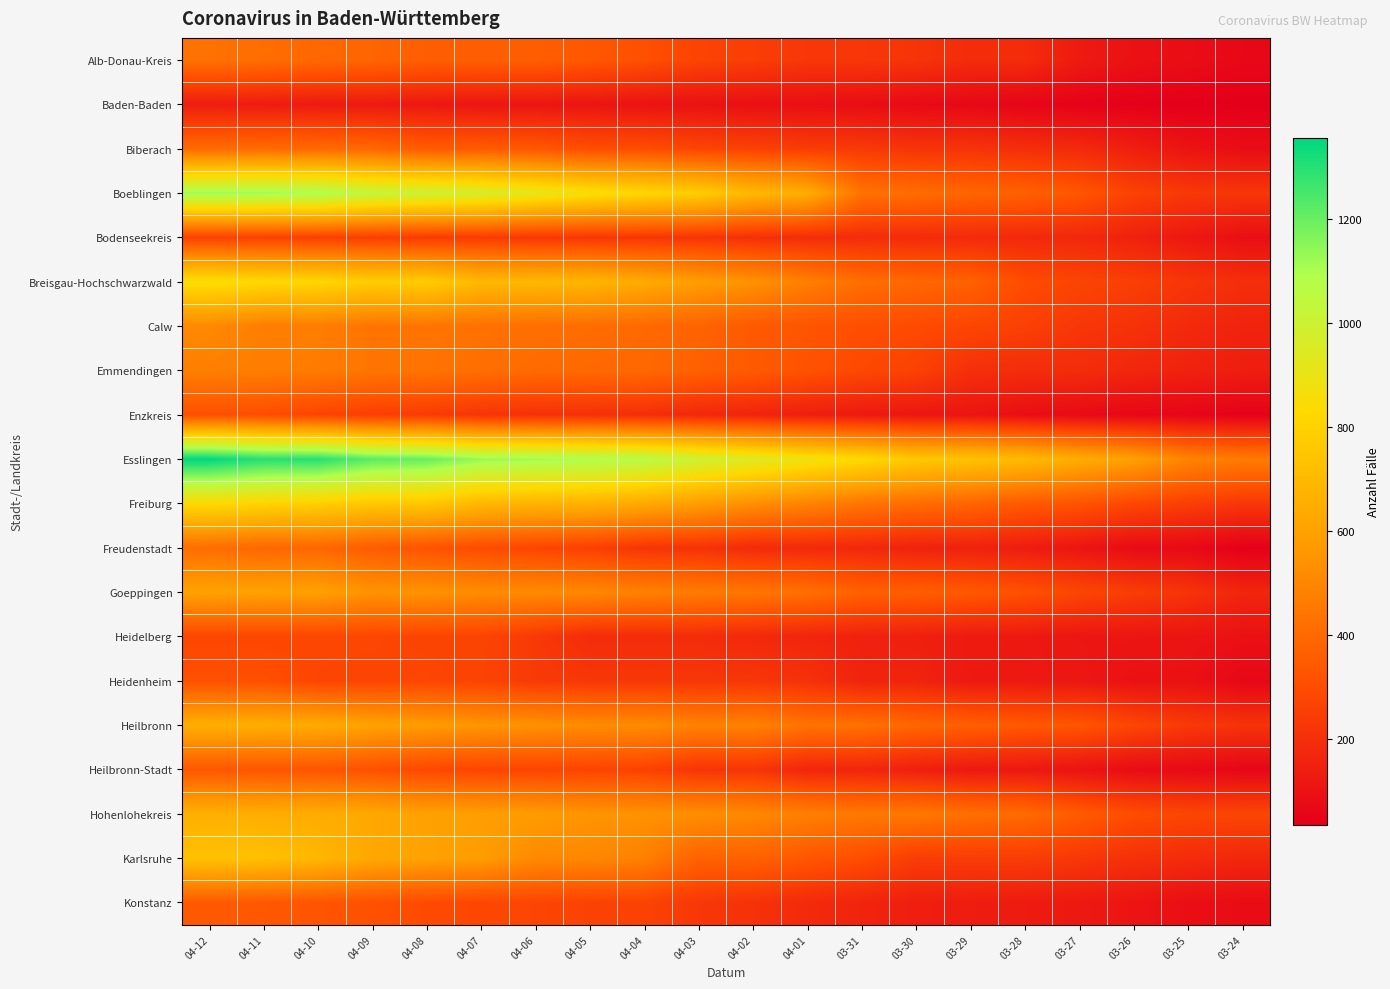

At how many categories does at least one series exceed 1216?

4